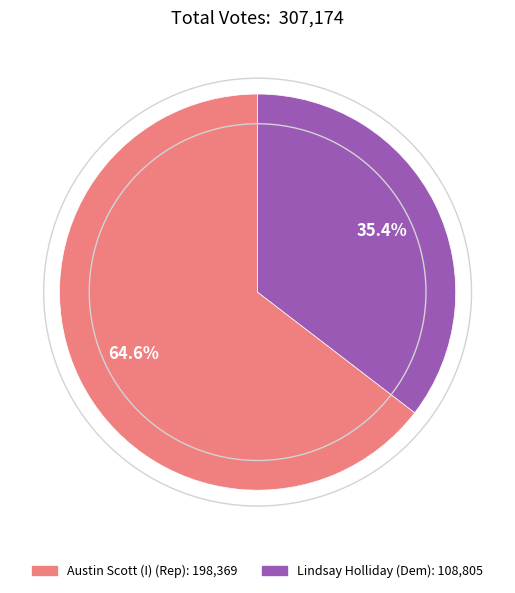

Does any single category account for the majority?

Yes